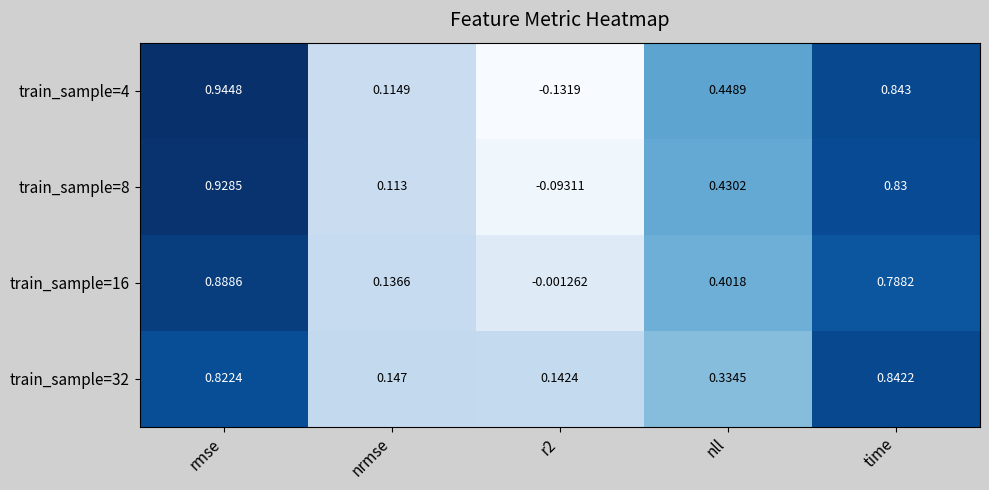

At which label does train_sample=32 reach its peak?

time